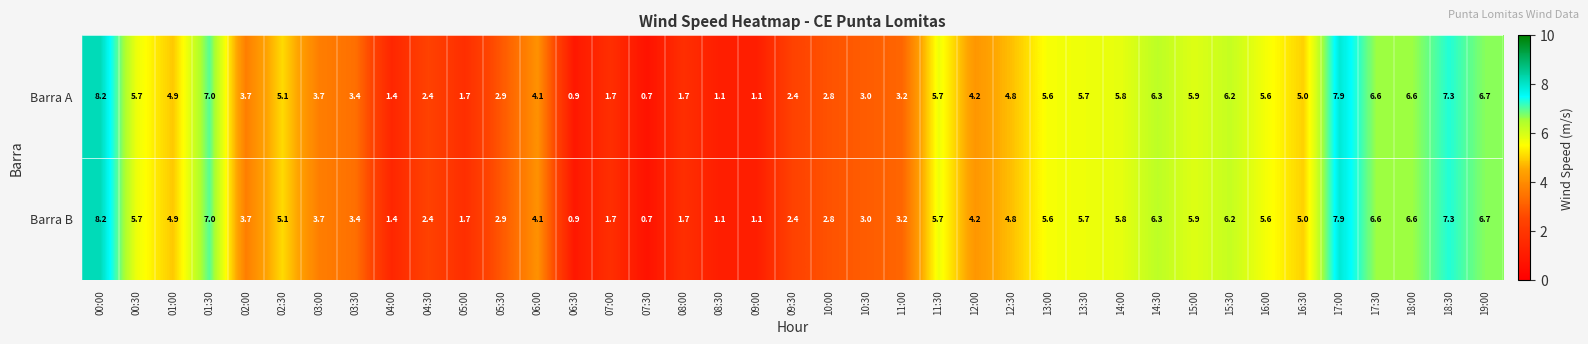

Is the value of Barra A at 08:30 greater than the value of Barra B at 13:00?

No